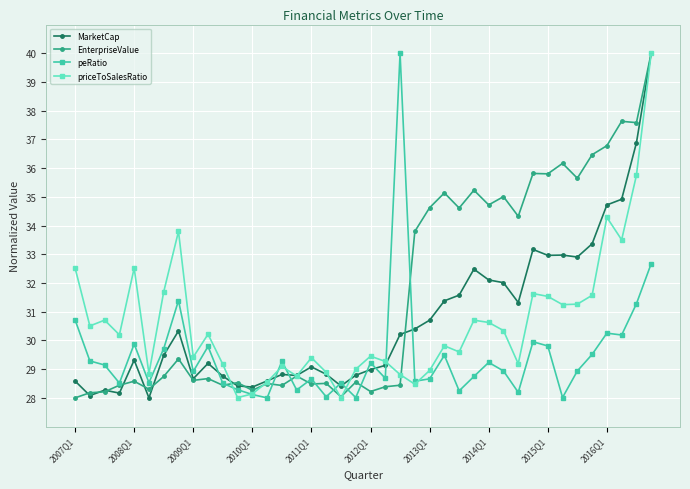

Which series has the largest total across all categories?

EnterpriseValue